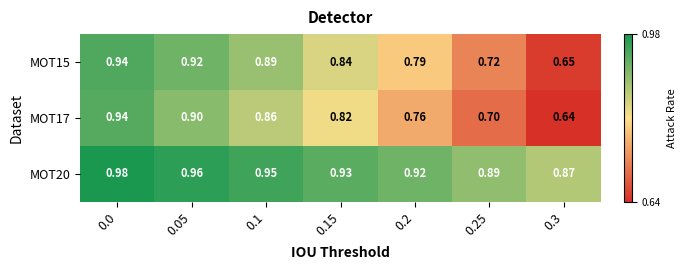

Is the value of MOT17 at 0.25 greater than the value of MOT20 at 0.0?

No